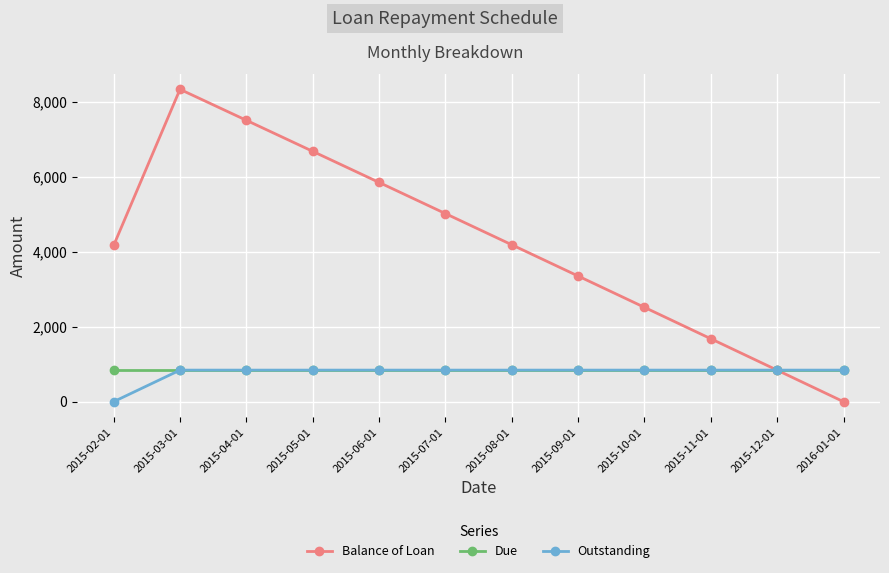

What is the minimum value for Due?

842.0